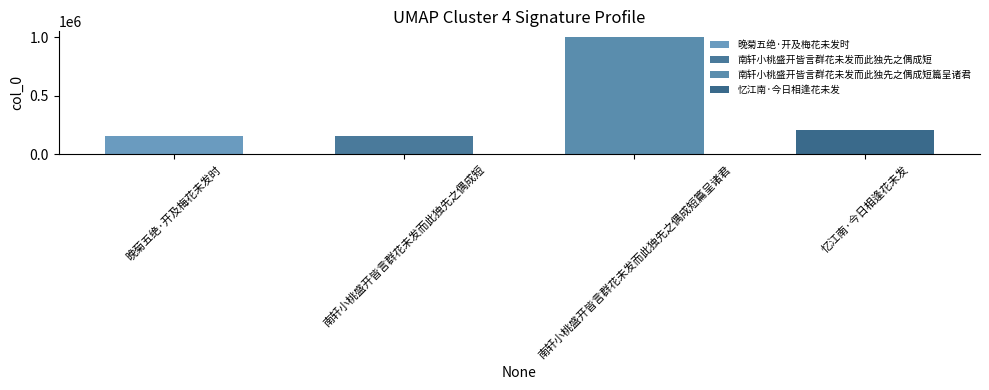

What is the value of the 2nd bar from the left?

158322